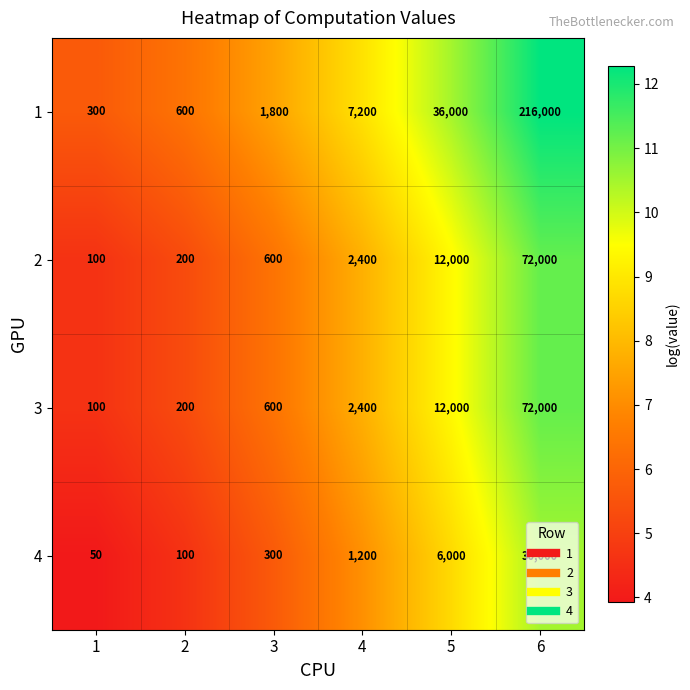

What is the spread (max minus min) of values at 3?

1500